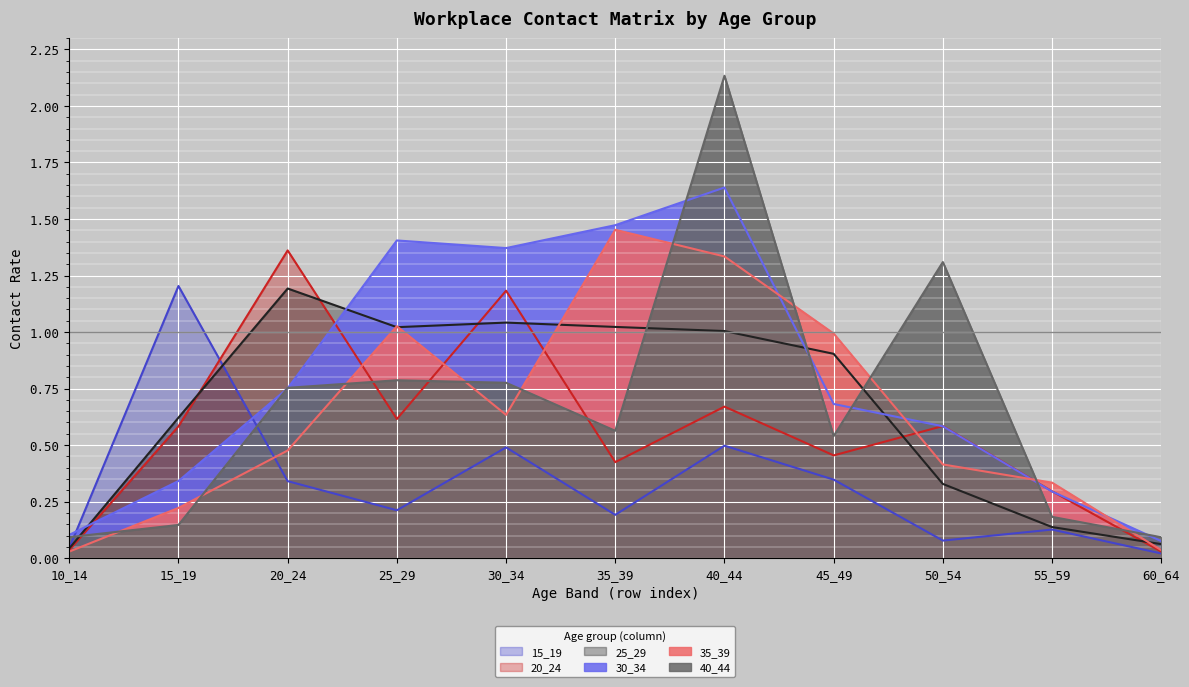

Where do 40_44 and 15_19 first cross each other?

10_14 and 15_19